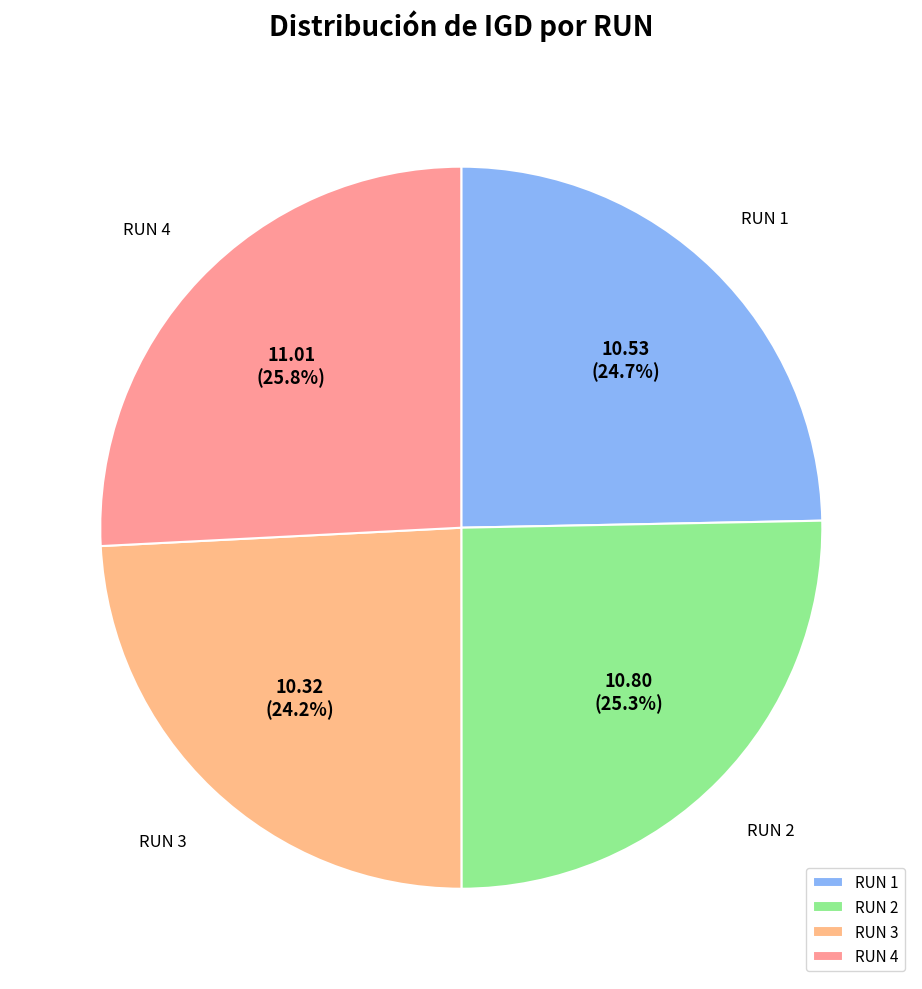

How many segments does this pie chart have?

4